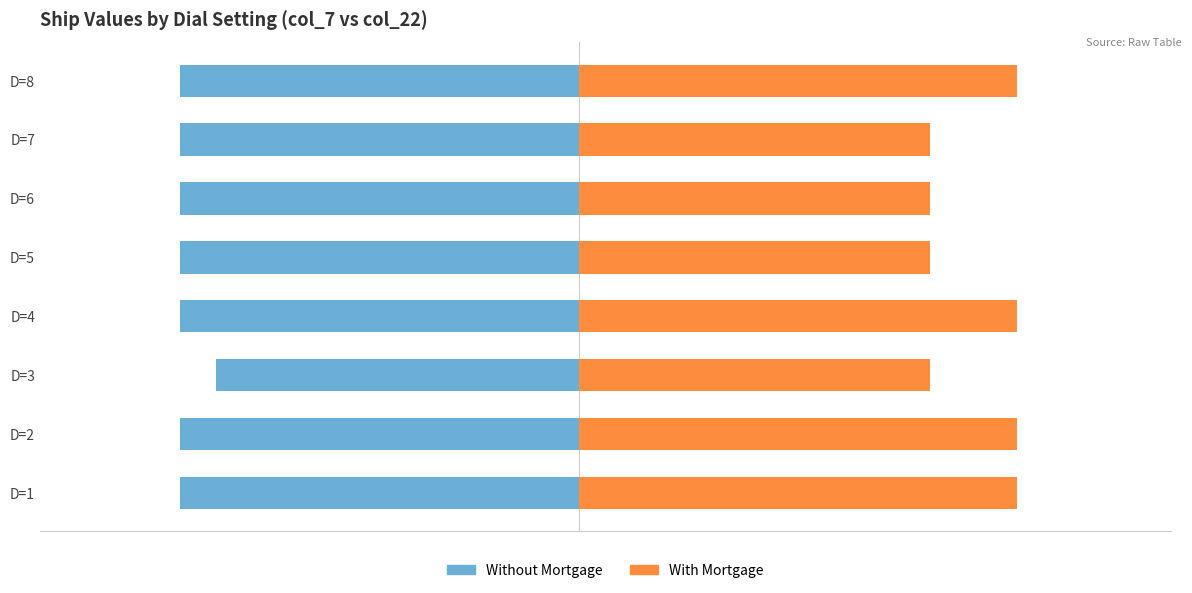

What is the average value of the Without Mortgage series?

-12.5